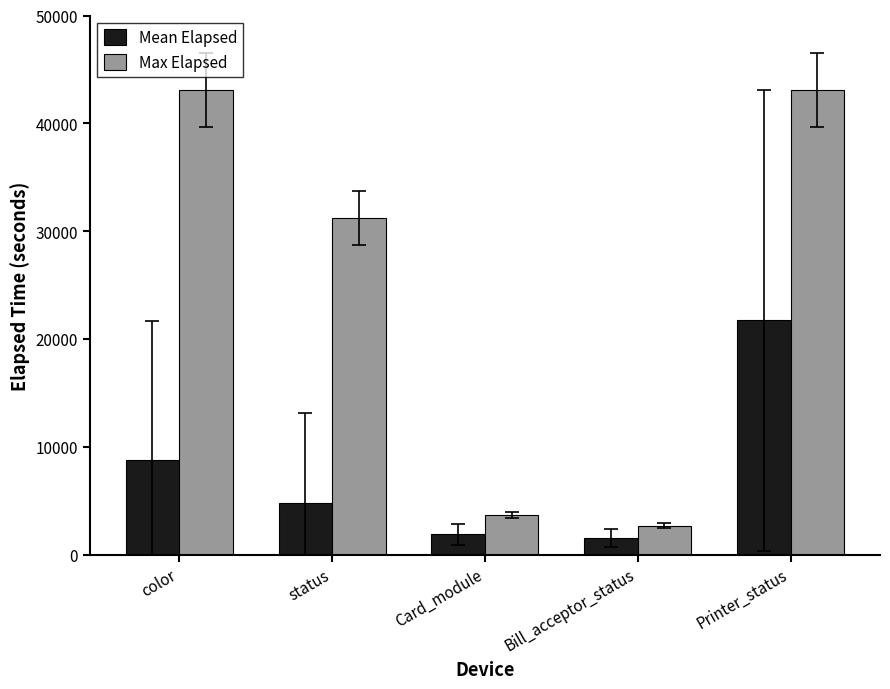

What is the label of the 2nd bar from the left?

status